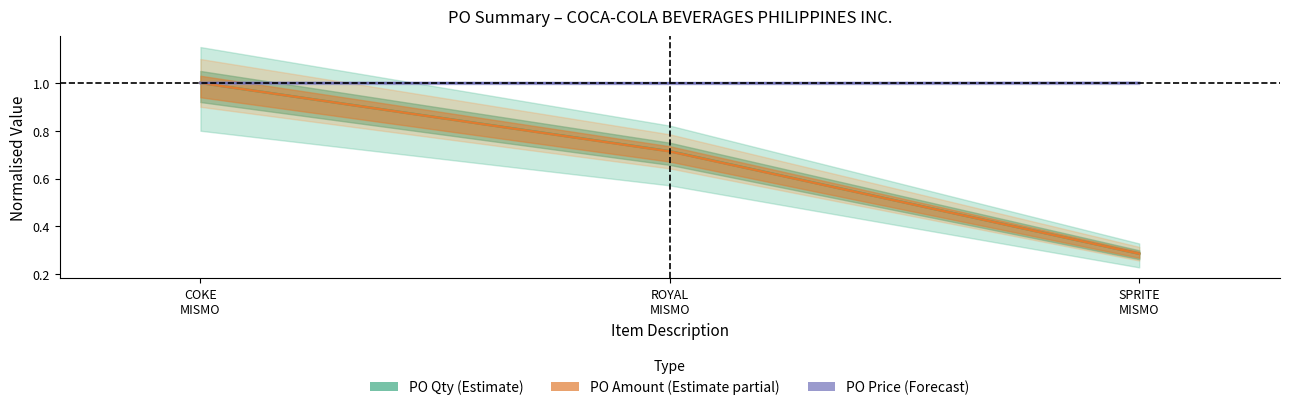

What position from the right is COKE
MISMO?

3